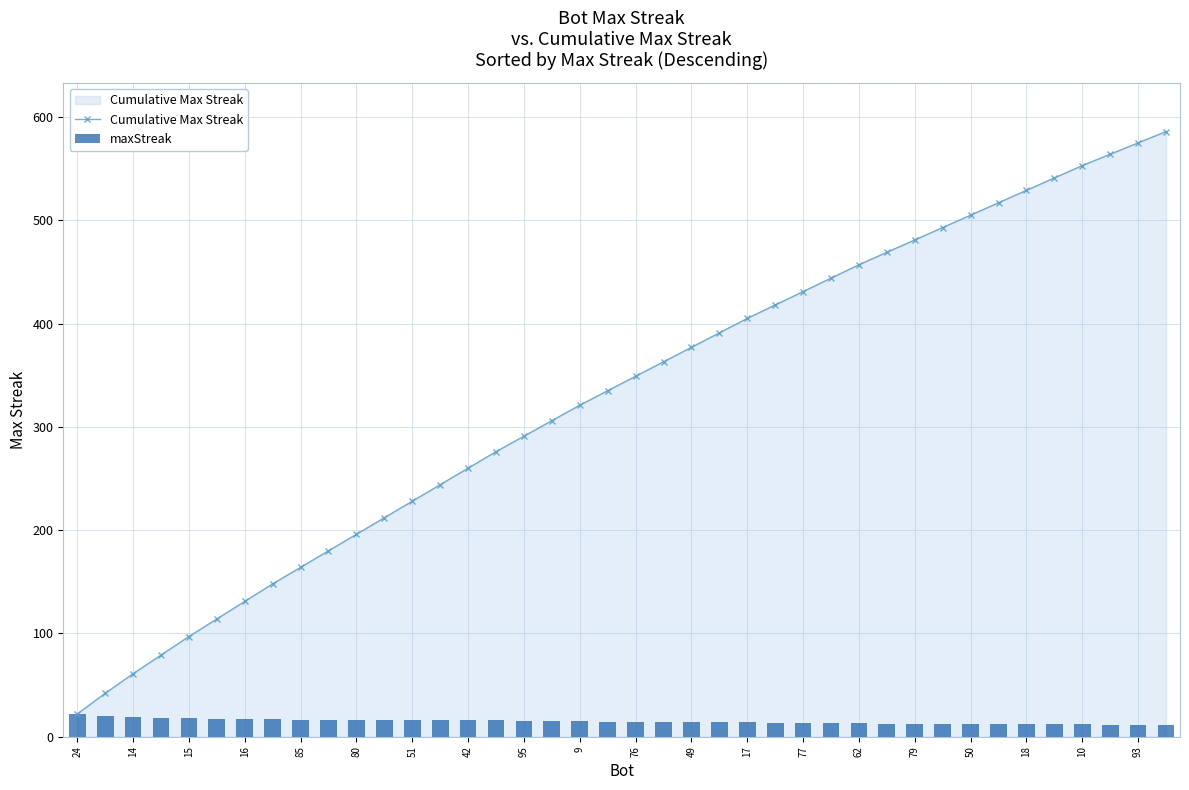

What is the minimum value for maxStreak?

11